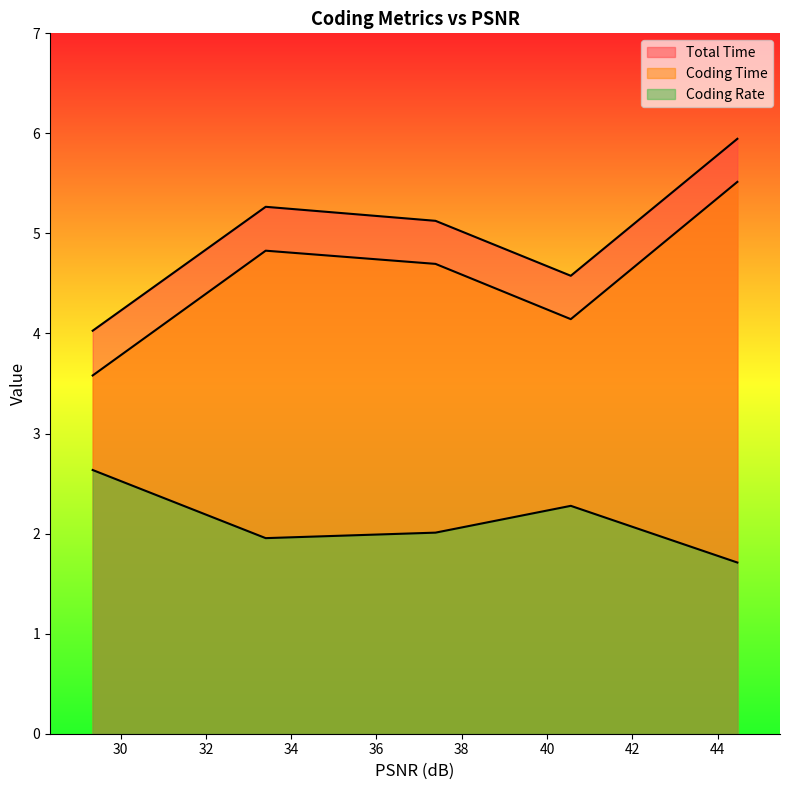

Reading right to left, transcribe all the data shown in this chart.

Total Time: 29.3458=4.0	33.4026=5.3	37.3849=5.1	40.5573=4.6	44.4631=5.9
Coding Time: 29.3458=3.6	33.4026=4.8	37.3849=4.7	40.5573=4.1	44.4631=5.5
Coding Rate: 29.3458=2.6	33.4026=2.0	37.3849=2.0	40.5573=2.3	44.4631=1.7